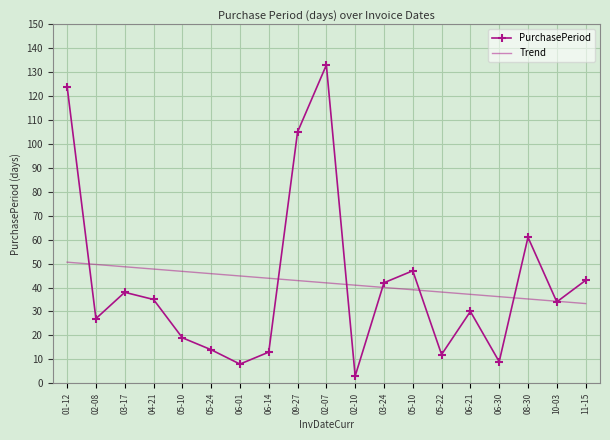

What are all the series names shown in the legend?

PurchasePeriod, Trend